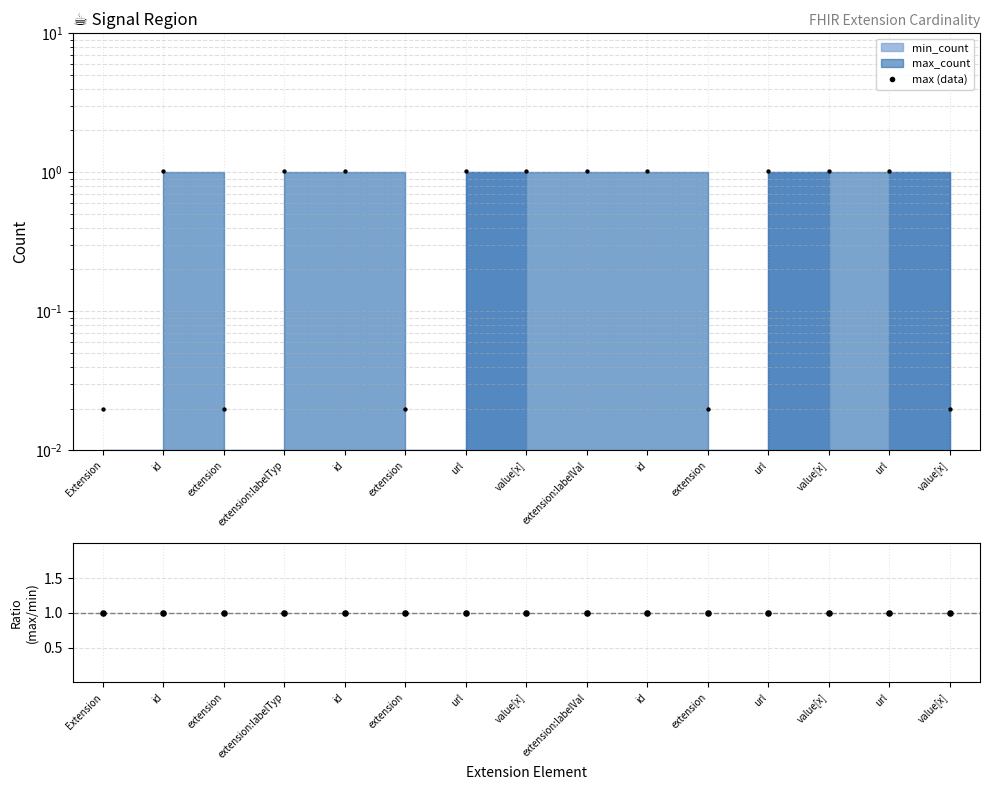

Which series has the widest spread of Y values?

max (data)